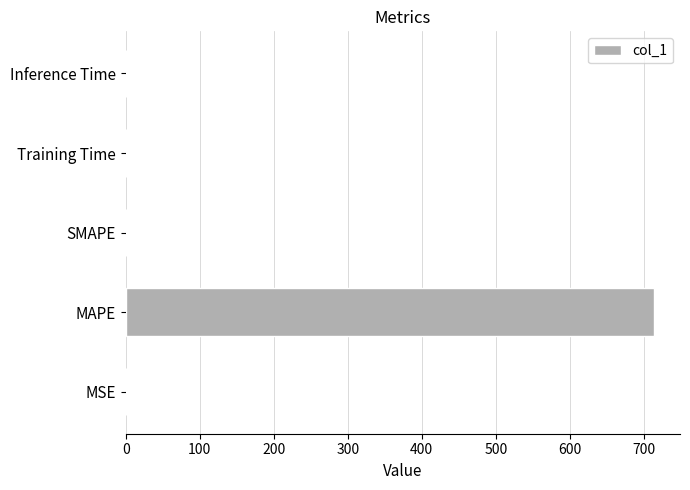

What is the sum of all values?

714.3